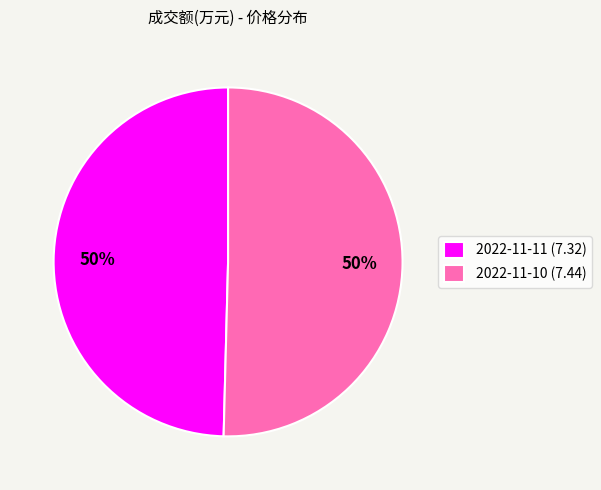

Combined, do 2022-11-11 (7.32) and 2022-11-10 (7.44) account for over 50%?

Yes